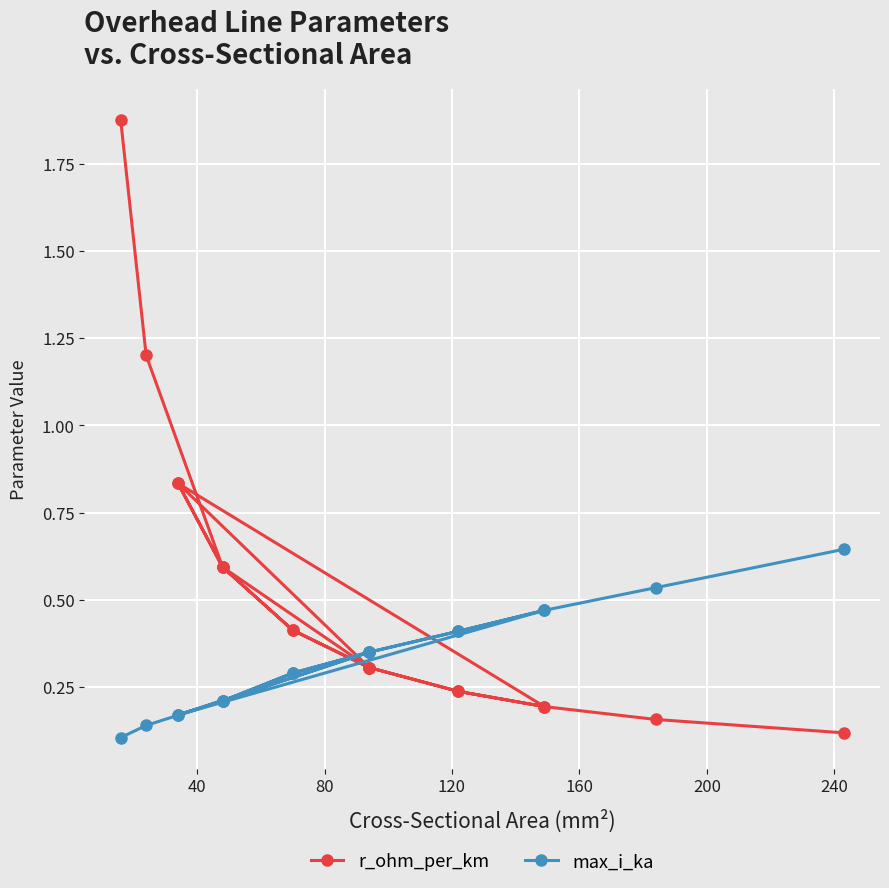

What is the value of the max_i_ka point at the 17th from the left?

0.5